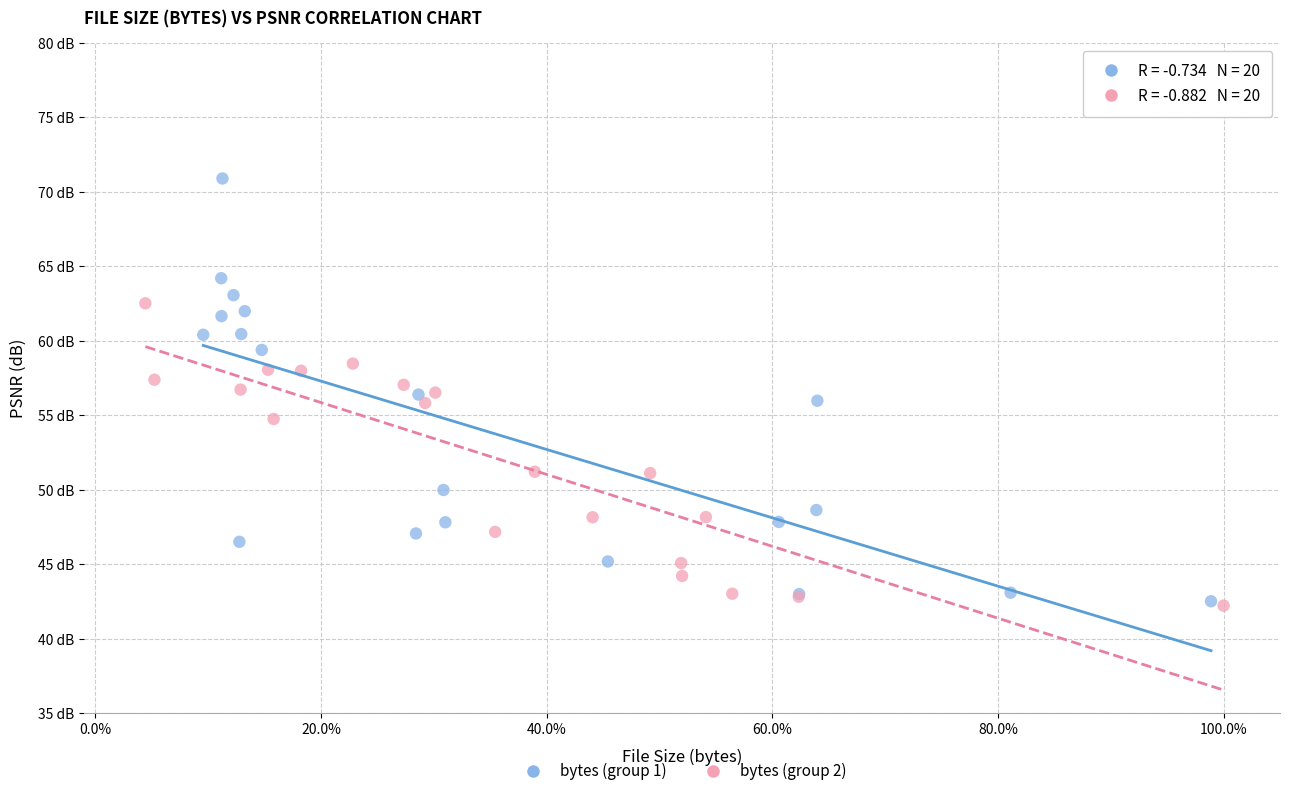

What are all the series names shown in the legend?

bytes (group 1), bytes (group 2)